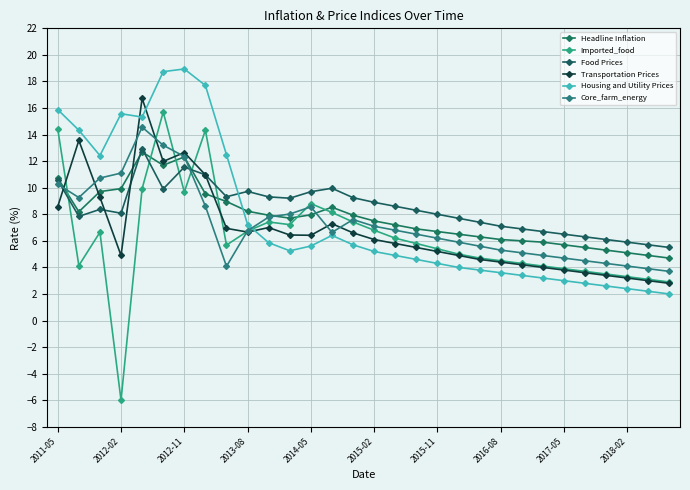

True or false: Housing and Utility Prices and Imported_food cross at least once.

True